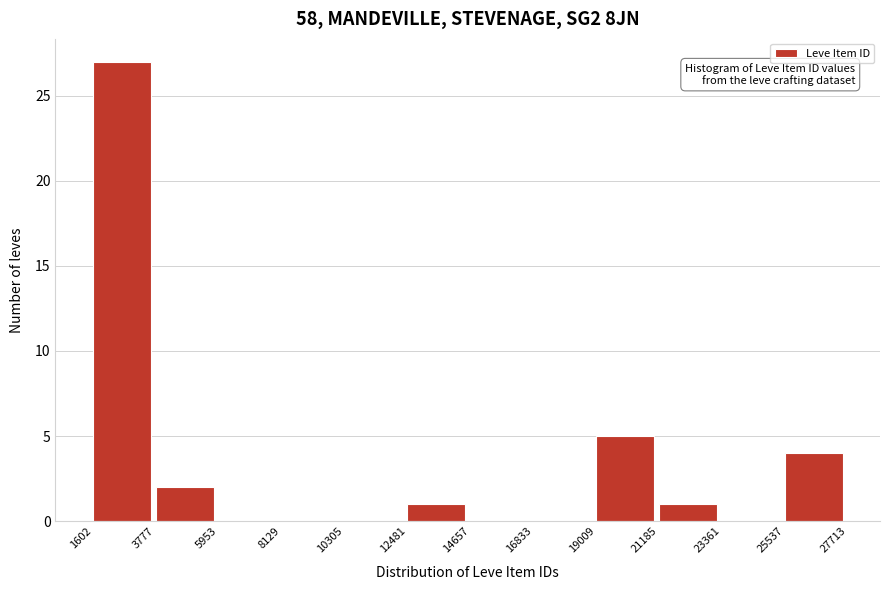

Reading left to right, transcribe this chart: for each bar, give the range it covers on the x-axis and its height. The values are not printed on the chart, so give them approximately, as read against the axis.

1602 to 3777: 27
3777 to 5953: 2
5953 to 8129: 0
8129 to 10305: 0
10305 to 12481: 0
12481 to 14657: 1
14657 to 16833: 0
16833 to 19009: 0
19009 to 21185: 5
21185 to 23361: 1
23361 to 25537: 0
25537 to 27713: 4